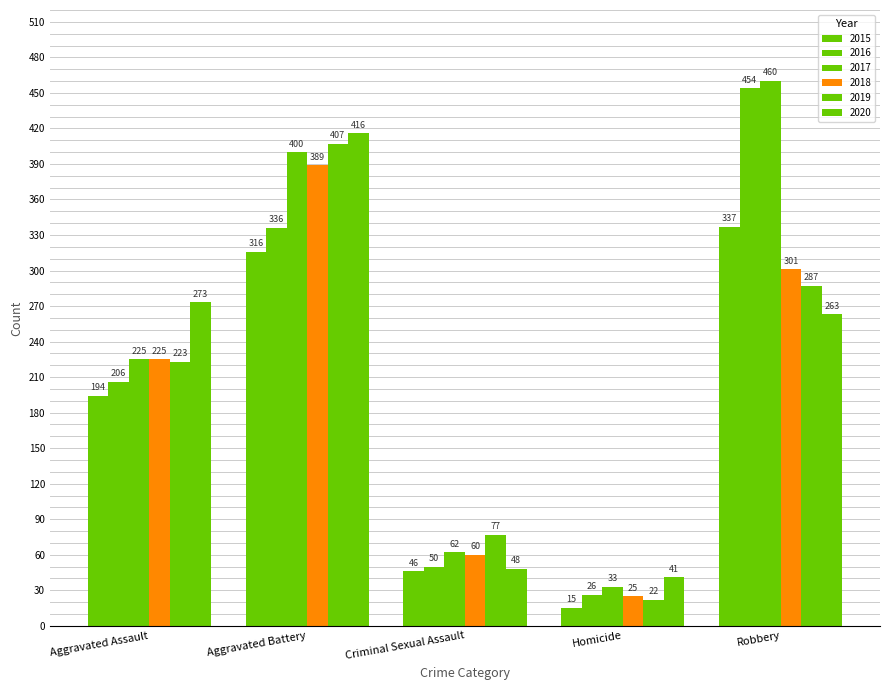

How many groups of bars are there?

5